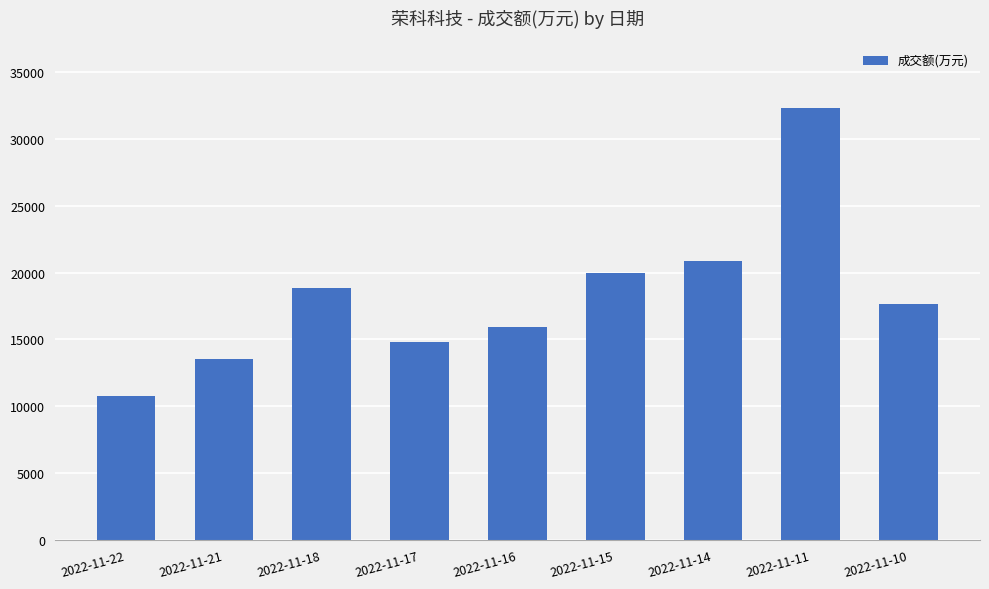

Reading right to left, extract all data points from this chart.

17639	32298	20893	19935	15953	14842	18825	13567	10765